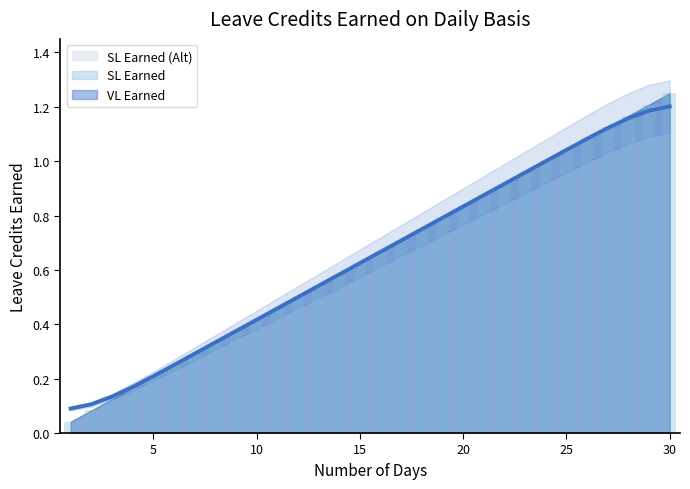

What value does the VL Earned series have at 15?

0.6